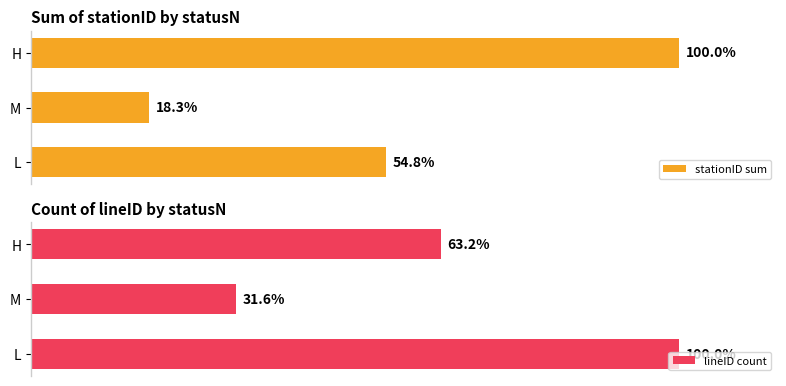

List the series in order of their peak value, highest first.

stationID sum, lineID count